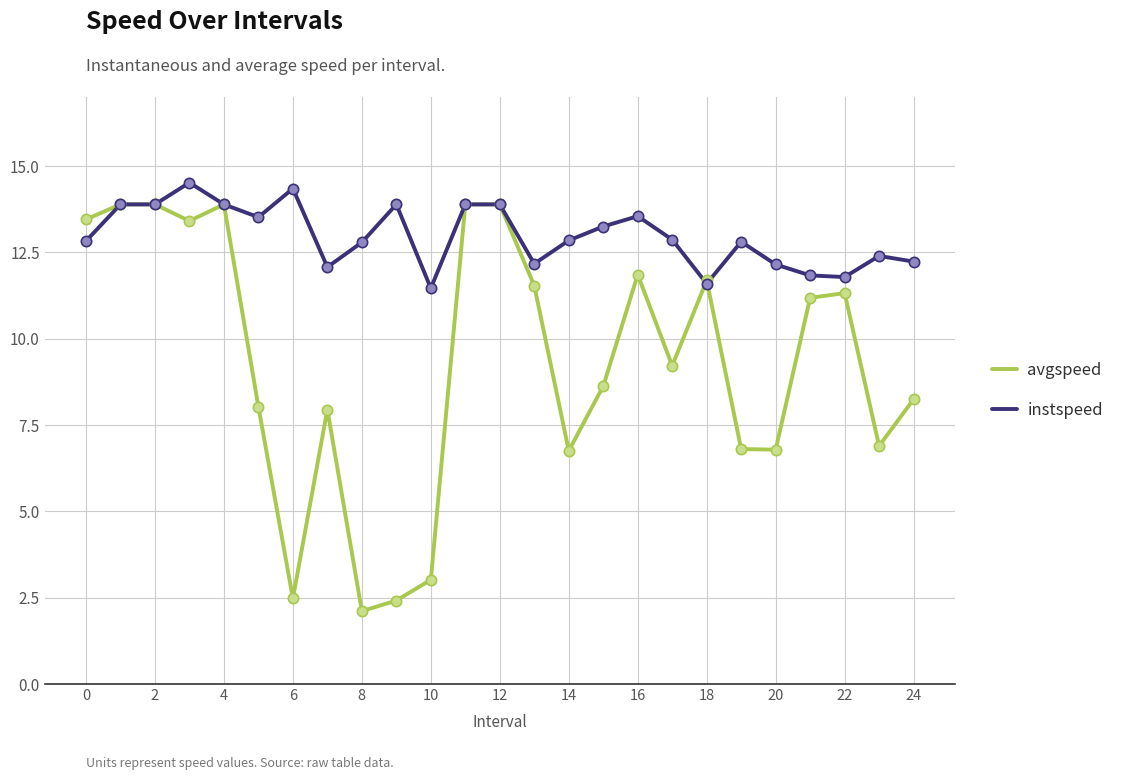

Which series has the largest total across all categories?

instspeed